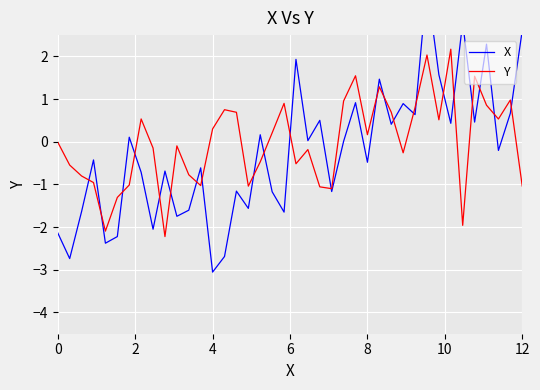

What is the maximum value for Y?

2.2